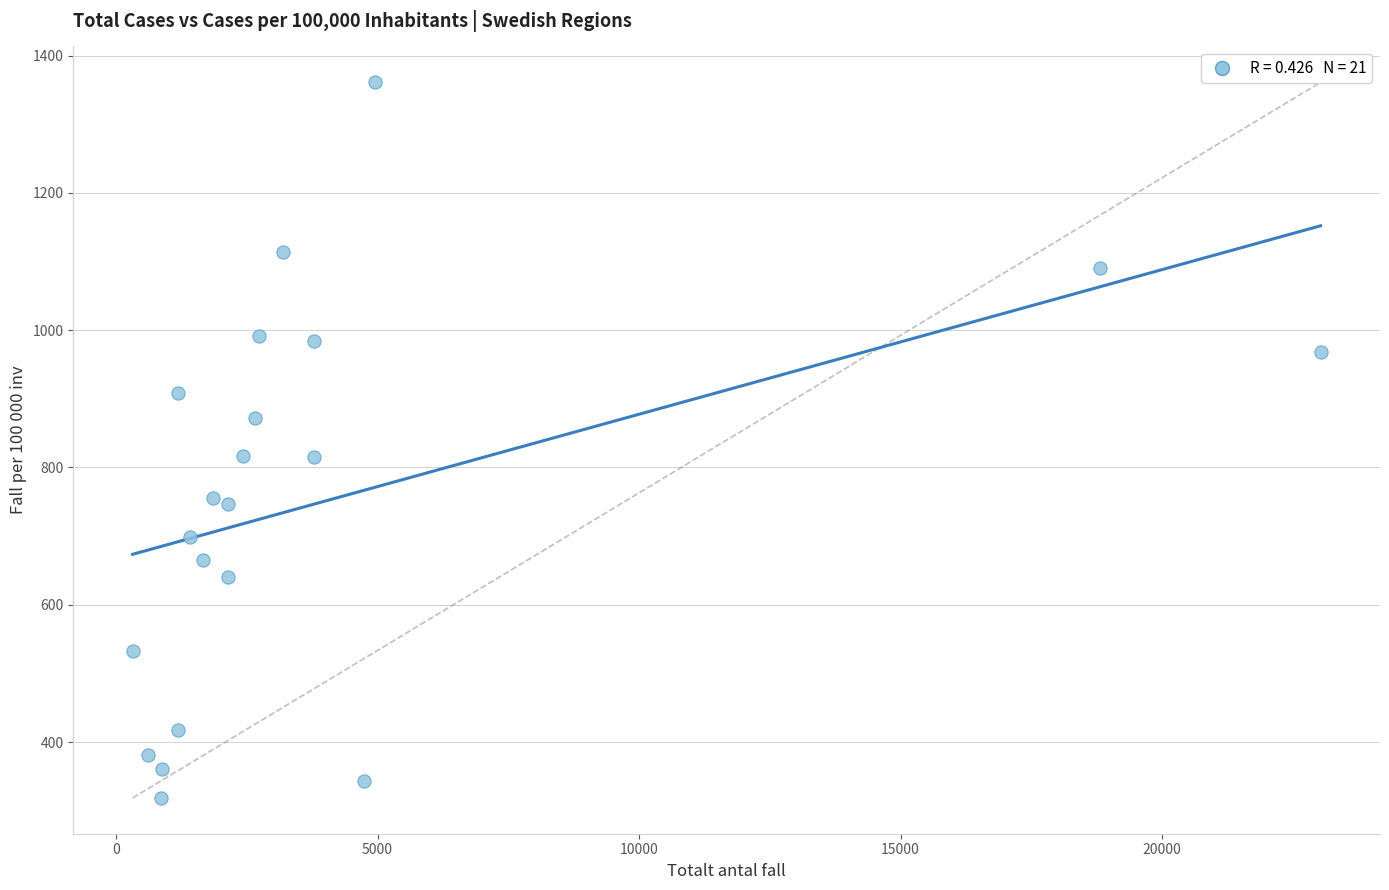

What is the range of X values (max minus min)?

22714.0